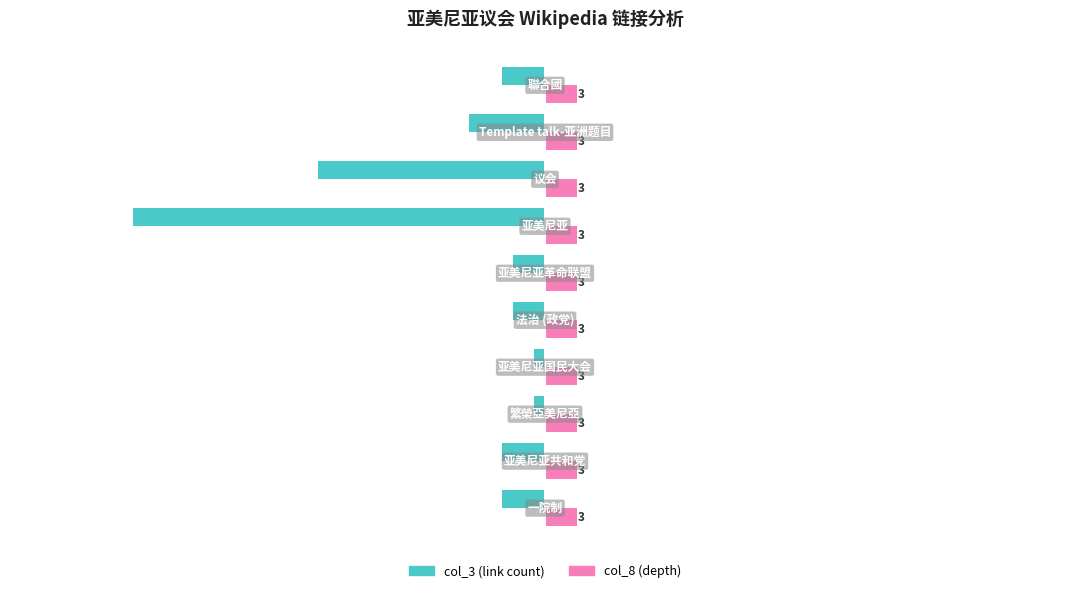

What is the minimum value shown in the chart?

-38